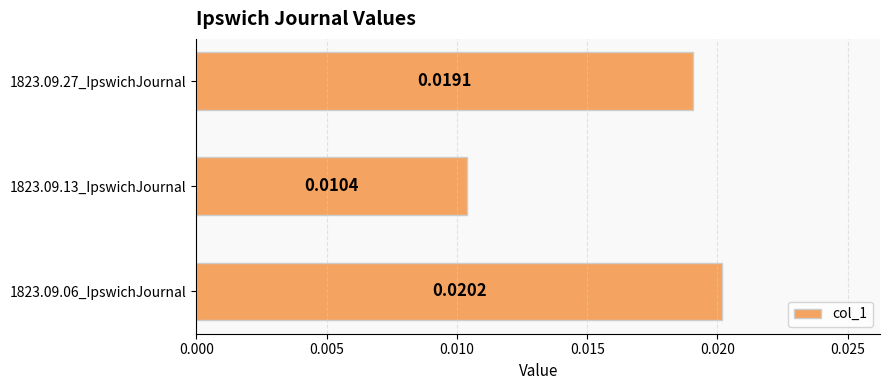

List the labels in order of value, largest first.

1823.09.06_IpswichJournal, 1823.09.27_IpswichJournal, 1823.09.13_IpswichJournal